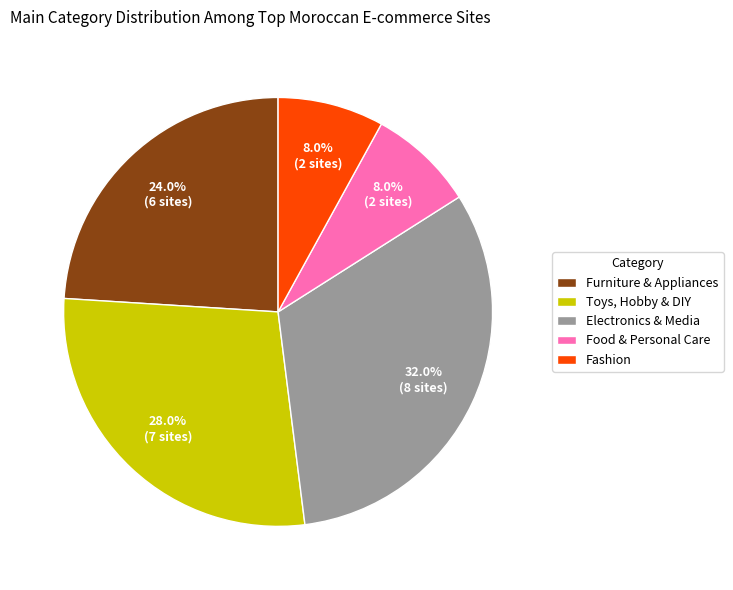

To the nearest percent, what portion does Toys, Hobby & DIY represent?

28%